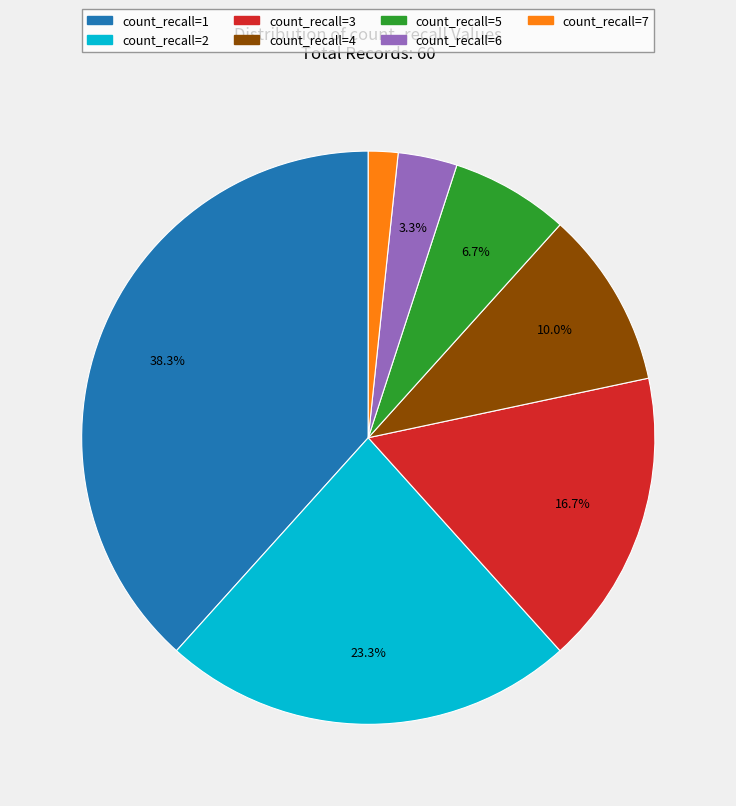

The count_recall=3 slice represents 17% of the pie. True or false?

True